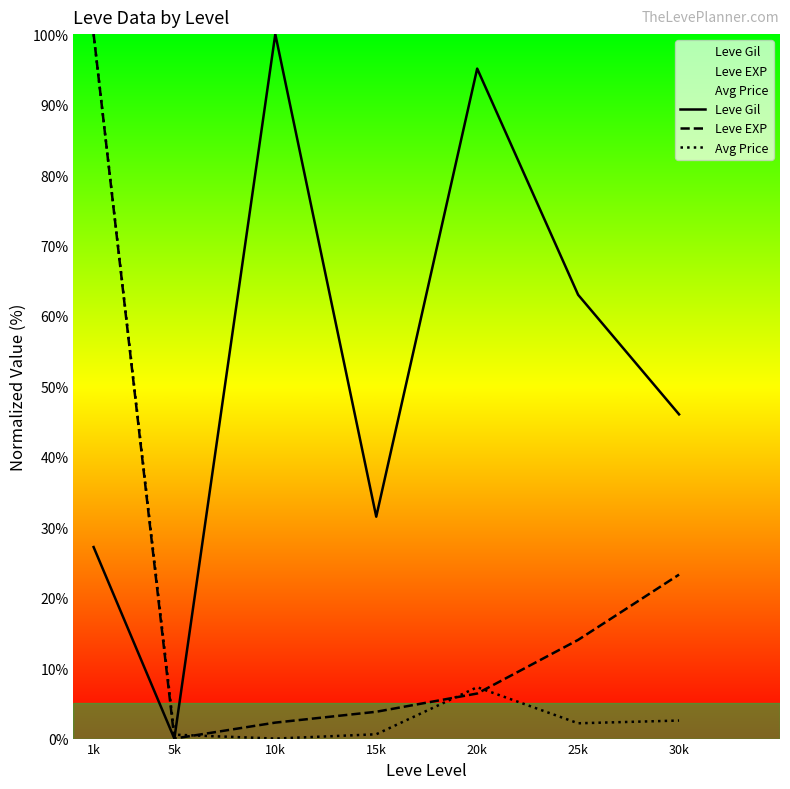

True or false: Avg Price and Leve EXP cross at least once.

True